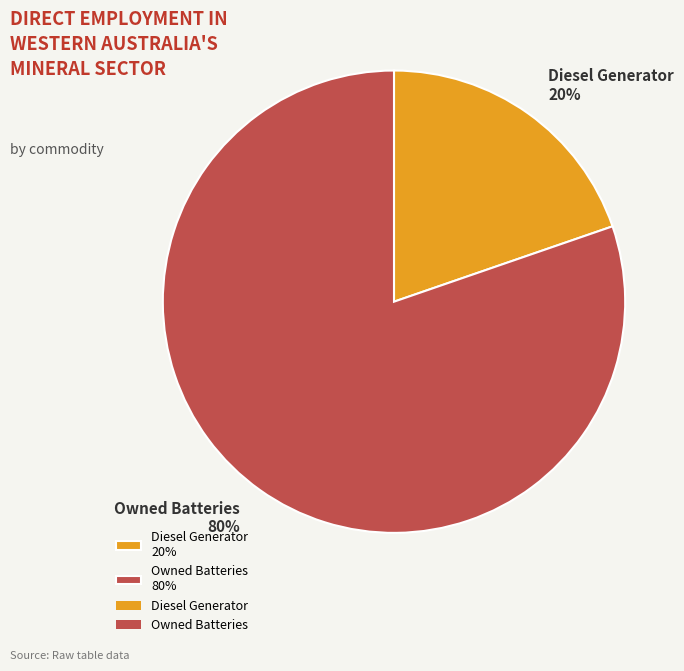

Rank the categories by value from highest to lowest.

Owned Batteries 80%, Diesel Generator 20%